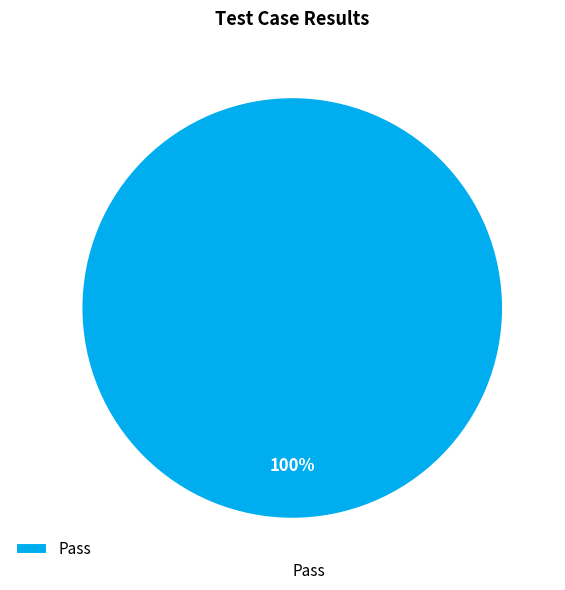

To the nearest percent, what portion does Pass represent?

100%